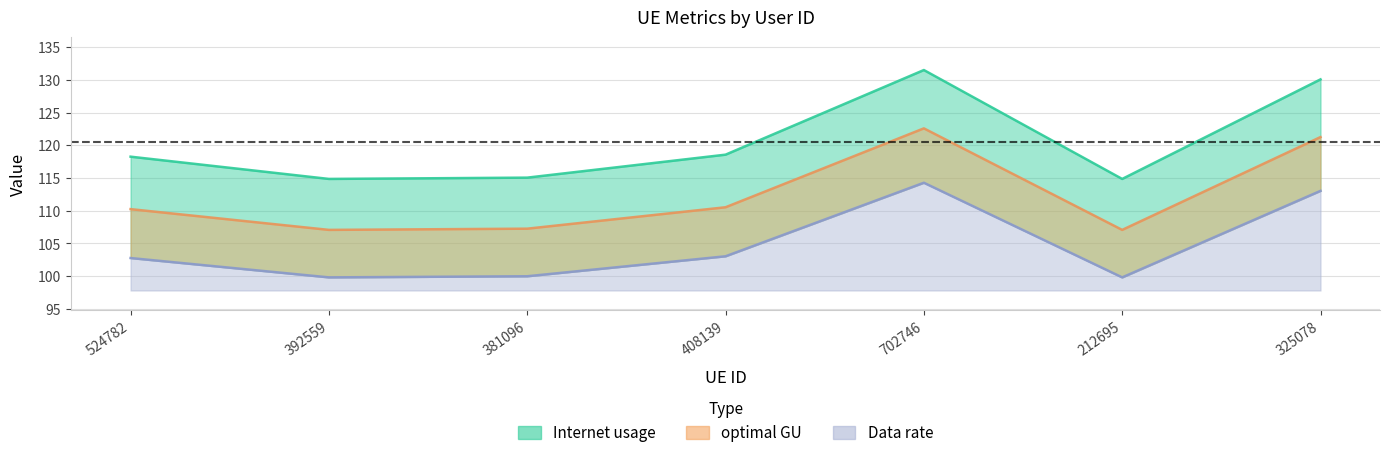

True or false: Data rate and optimal GU cross at least once.

False